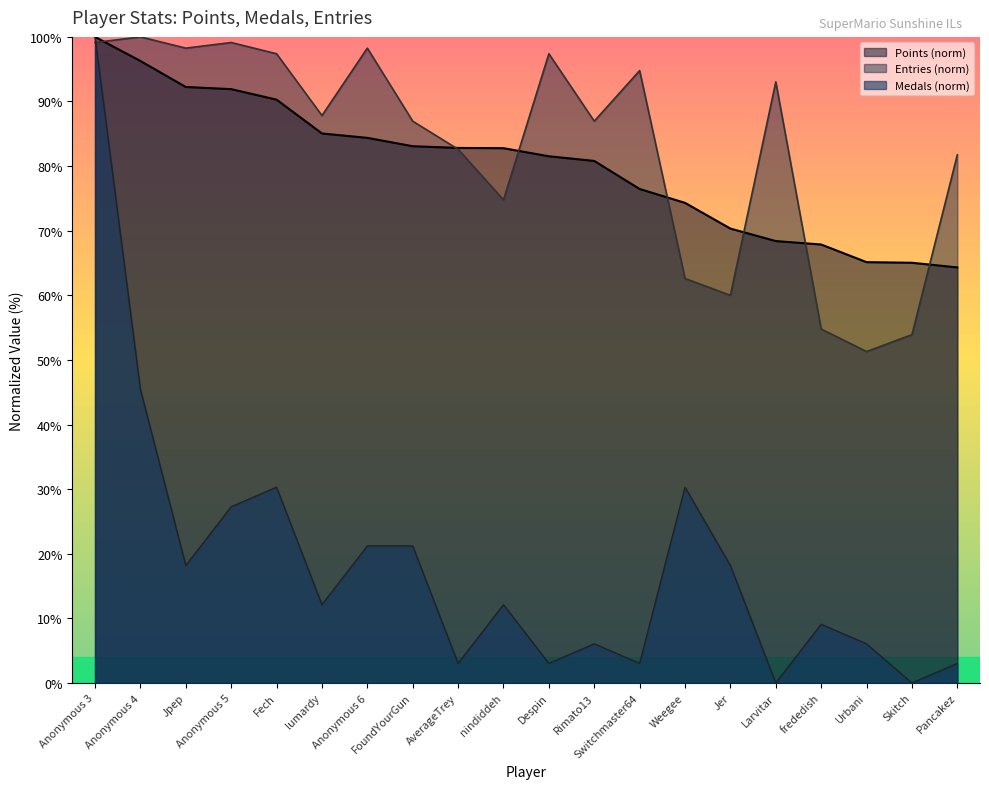

How many times do Entries and Points cross each other?

7